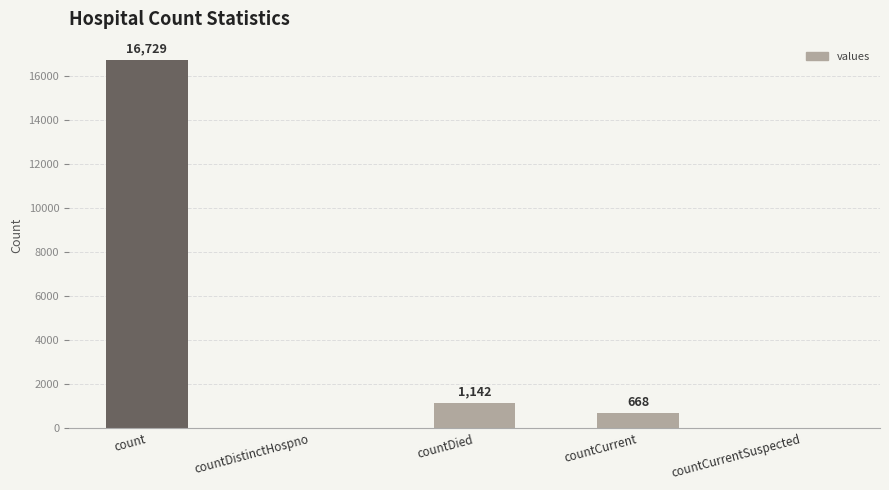

At which category does the chart reach its peak across all series?

count